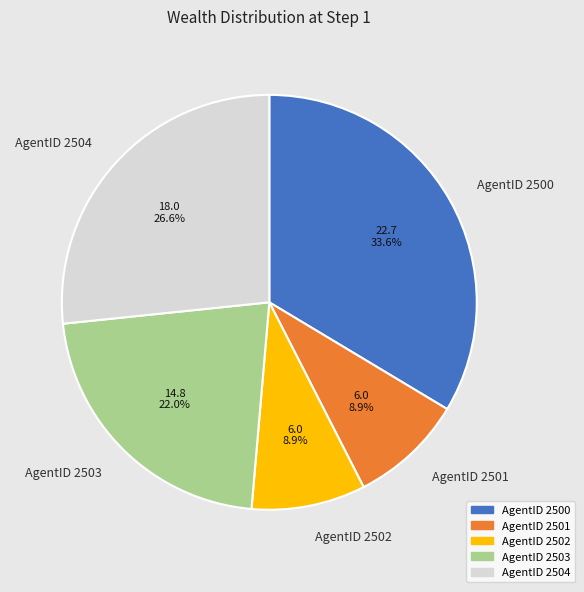

Approximately how many times larger is the value at AgentID 2503 compared to AgentID 2501?

2.5